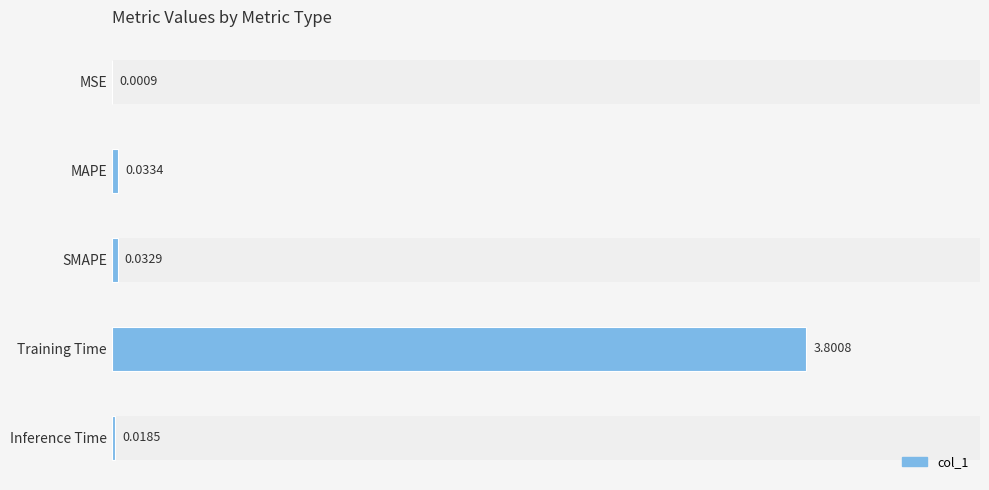

At which label is the value closest to 1?

MAPE